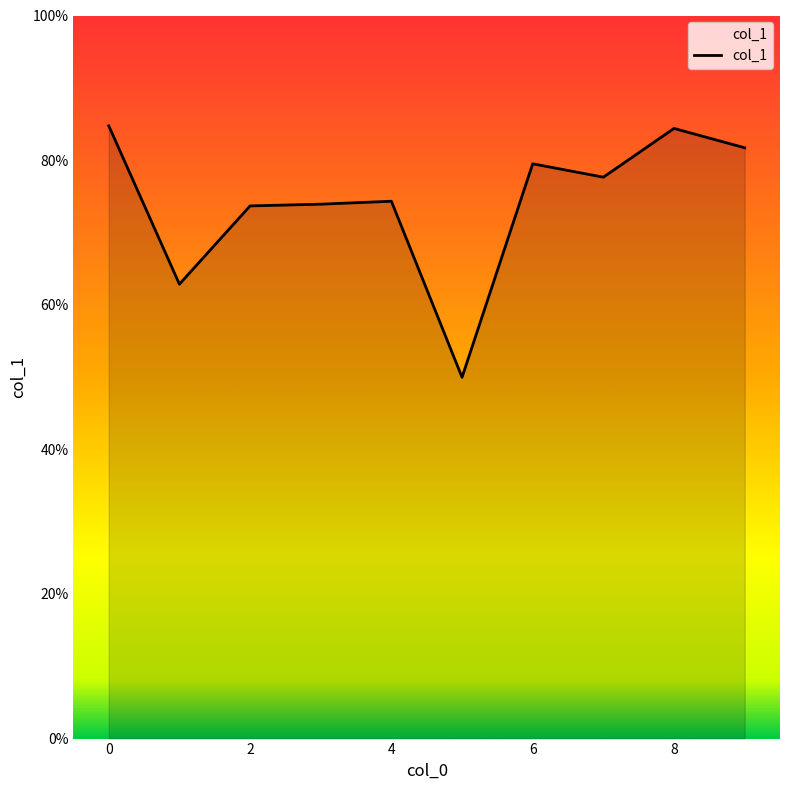

True or false: the data has more than 0 interior local peaks.

True